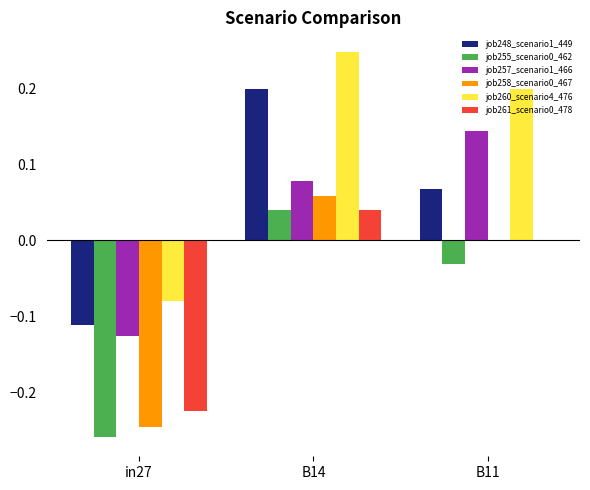

Which series has the largest range (max minus min)?

job260_scenario4_476